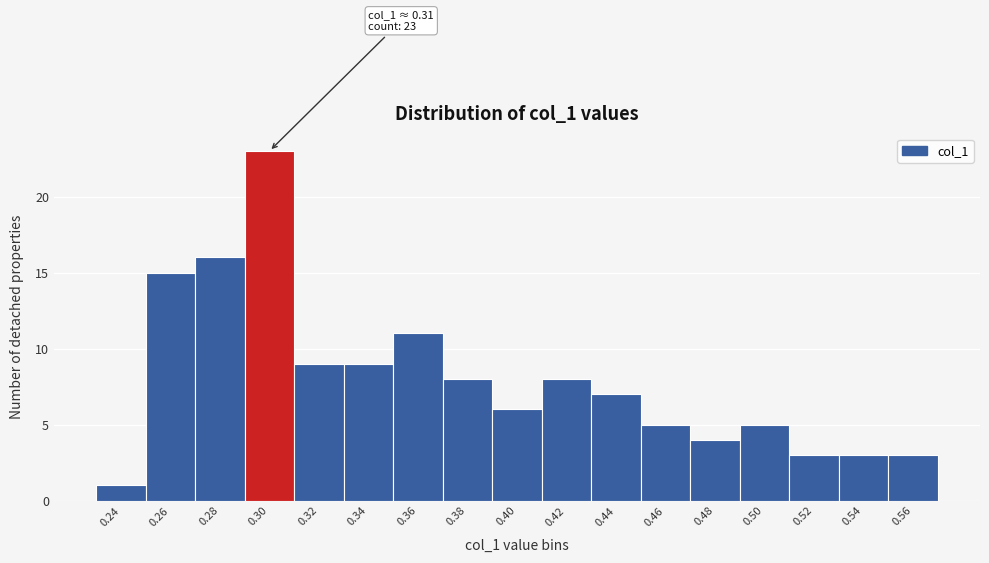

Reading left to right, what are all the values shown in this chart?

0.24=1	0.26=15	0.28=16	0.30=23	0.32=9	0.34=9	0.36=11	0.38=8	0.40=6	0.42=8	0.44=7	0.46=5	0.48=4	0.50=5	0.52=3	0.54=3	0.56=3